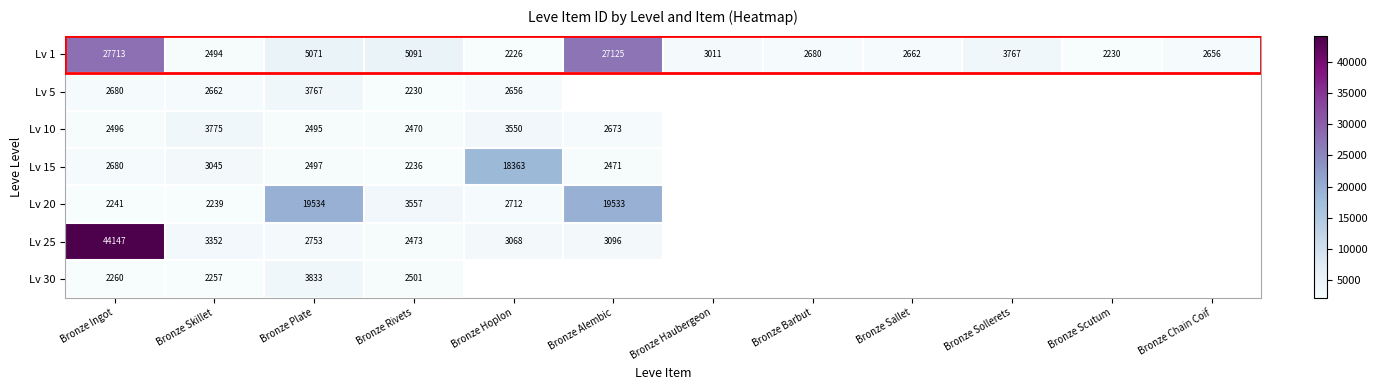

What is the difference between the highest and lowest values at Bronze Plate?

17039